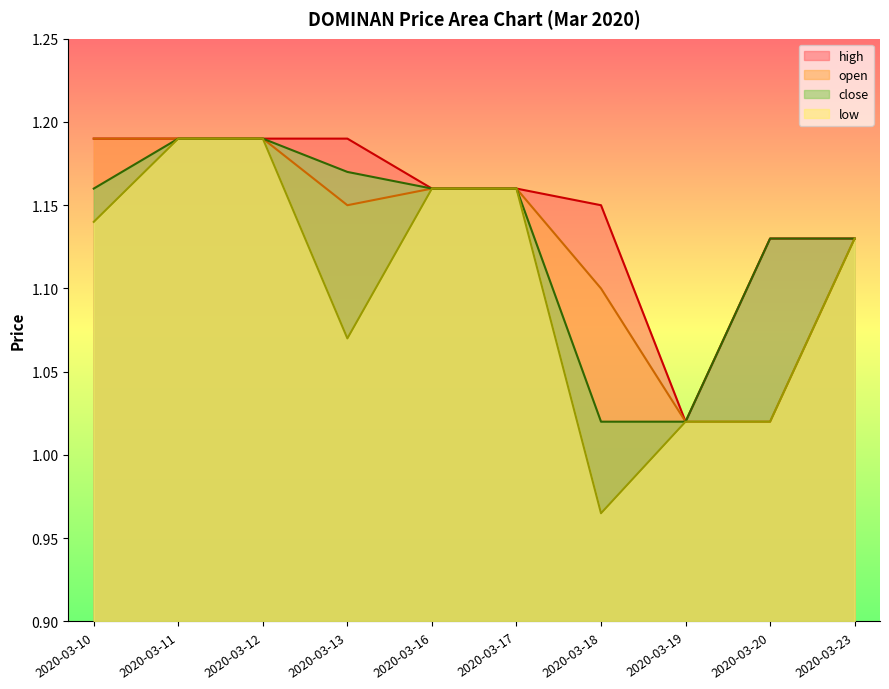

What are all the series names shown in the legend?

high, open, close, low